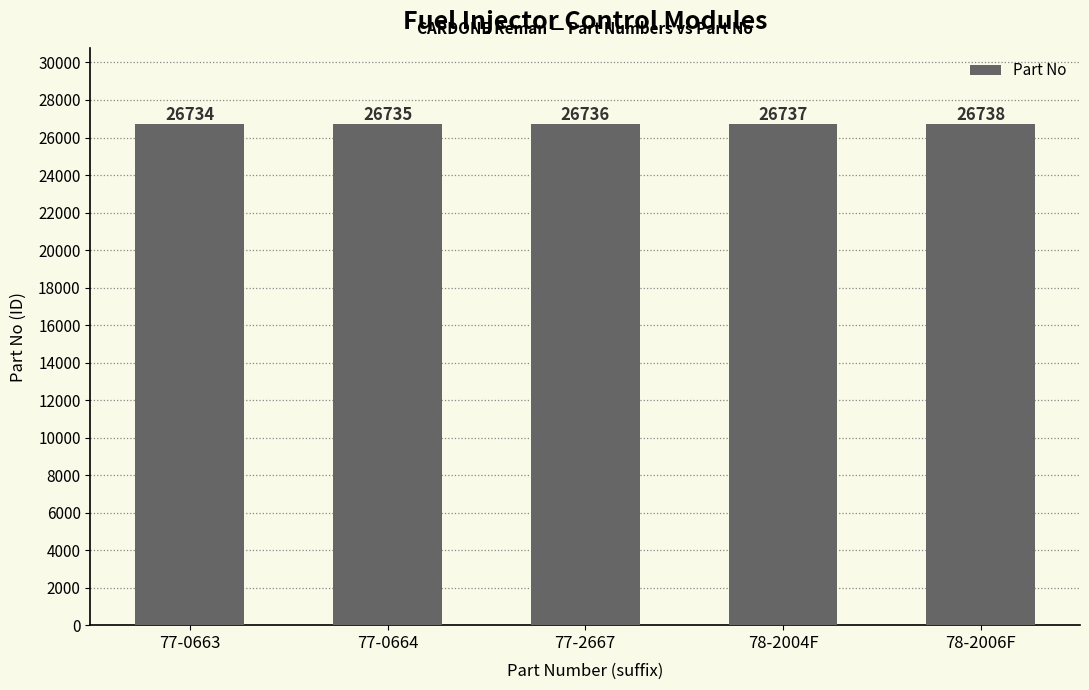

Count the values in the range 26735 to 26737.

3